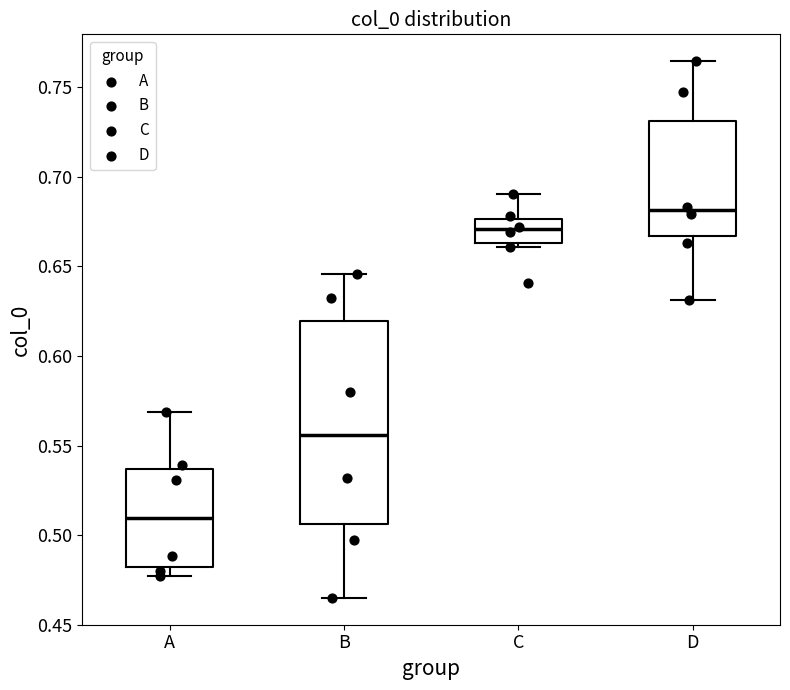

Reading left to right, read every box against the y-axis: the position of its median line, the range the box covers, and the ends of its whiskers. The values are not printed on the chart, so give them approximately, as read against the axis.

A: median 0.510, box 0.480 to 0.535, whiskers 0.475 to 0.570
B: median 0.555, box 0.505 to 0.620, whiskers 0.465 to 0.645
C: median 0.670, box 0.665 to 0.675, whiskers 0.660 to 0.690
D: median 0.680, box 0.665 to 0.730, whiskers 0.630 to 0.765